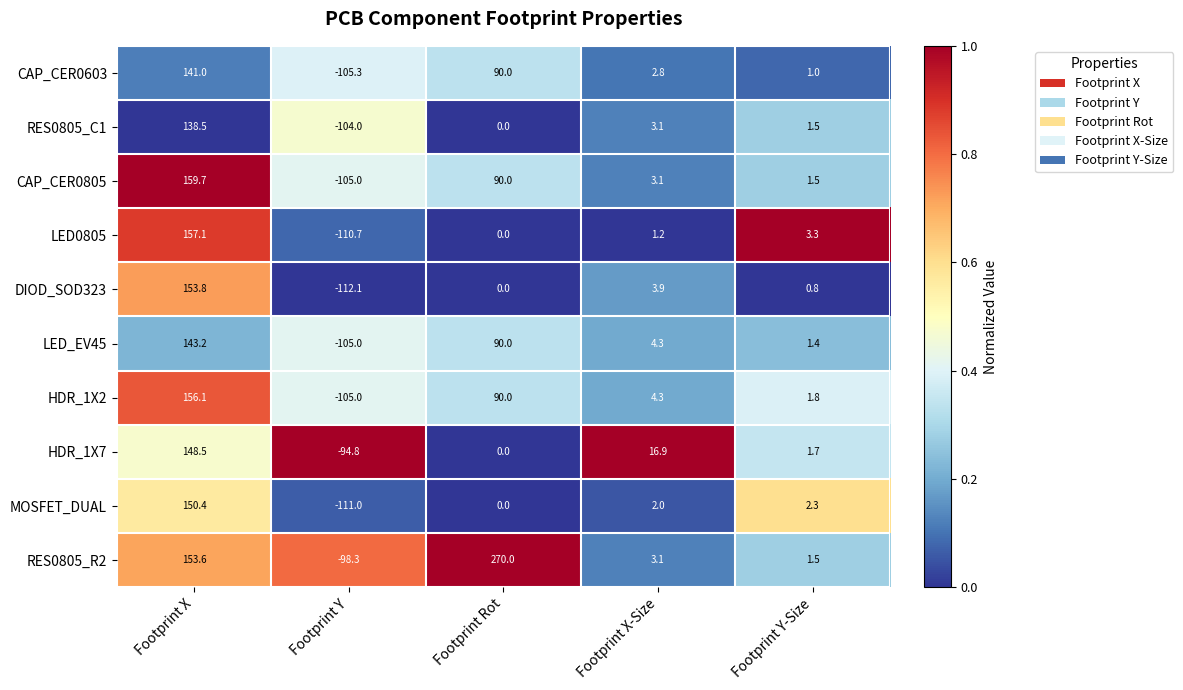

Where does the LED_EV45 series first go above 4?

Footprint X